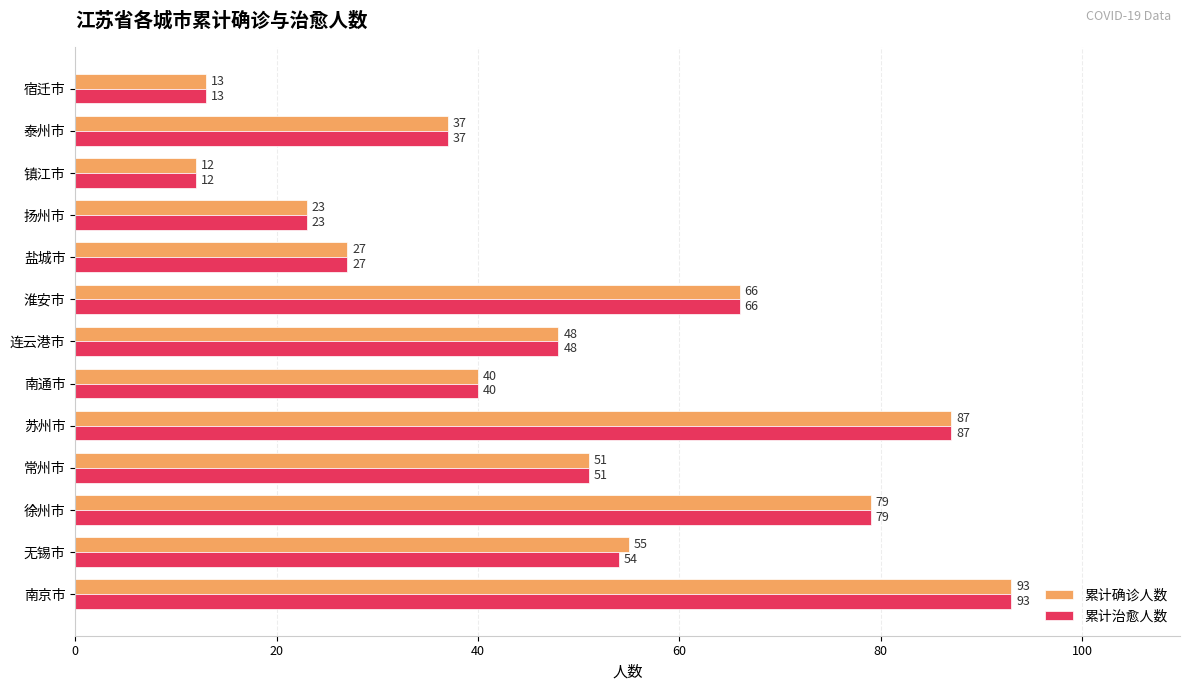

What is the highest value of the 累计治愈人数 series?

93